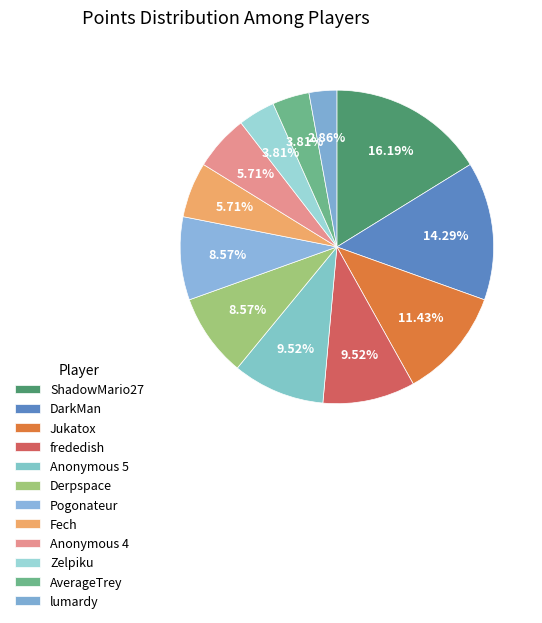

What percentage is the DarkMan slice, to the nearest percent?

14%